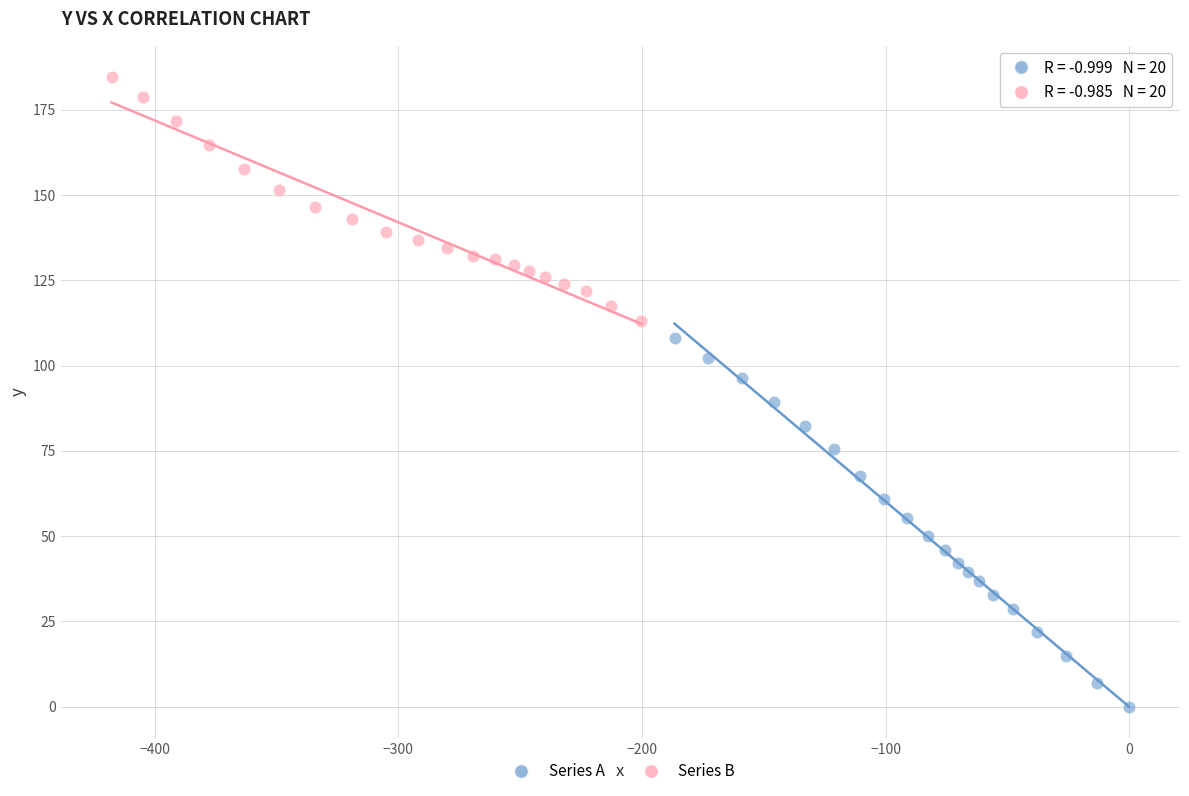

Which series has the largest Y range (max minus min)?

Series A